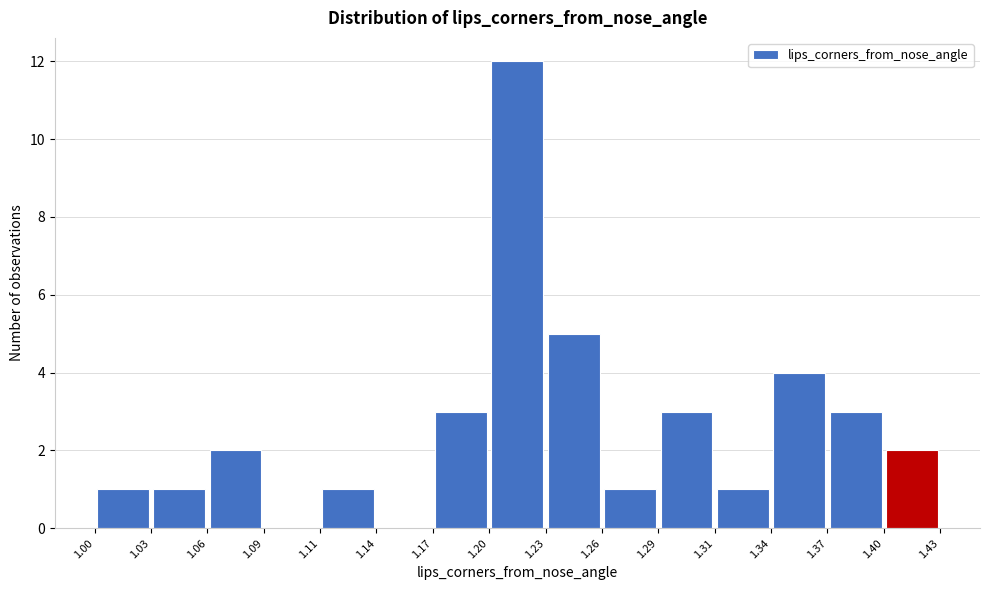

Reading left to right, transcribe this chart: for each bar, give the range it covers on the x-axis and its height. The values are not printed on the chart, so give them approximately, as read against the axis.

1.00 to 1.03: 1
1.03 to 1.06: 1
1.06 to 1.09: 2
1.09 to 1.11: 0
1.11 to 1.14: 1
1.14 to 1.17: 0
1.17 to 1.20: 3
1.20 to 1.23: 12
1.23 to 1.26: 5
1.26 to 1.29: 1
1.29 to 1.31: 3
1.31 to 1.34: 1
1.34 to 1.37: 4
1.37 to 1.40: 3
1.40 to 1.43: 2